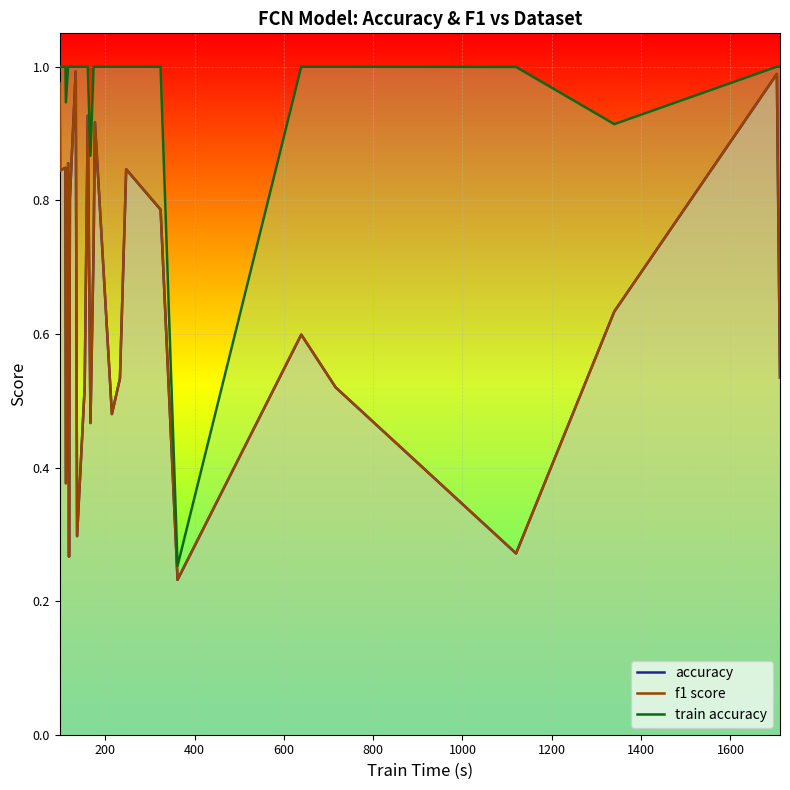

Which series has the largest total across all categories?

train accuracy